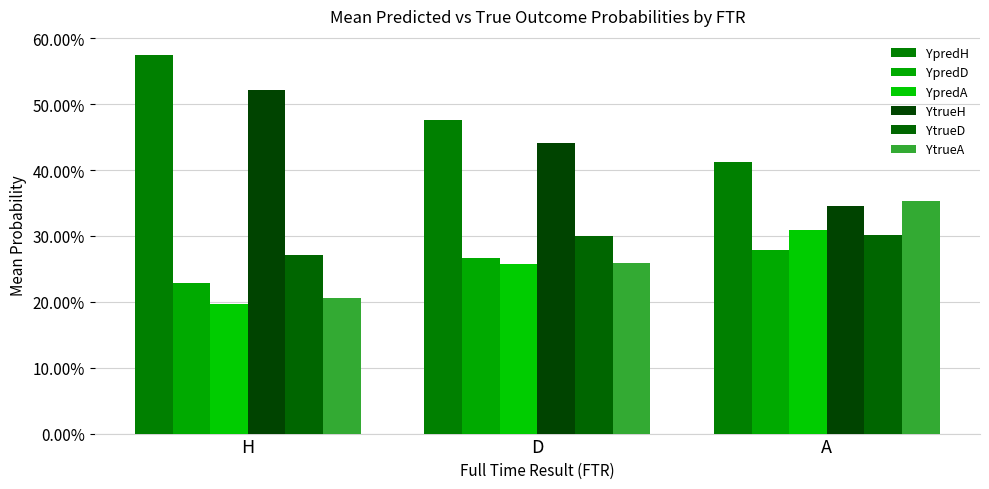

Does the chart contain any negative values?

No